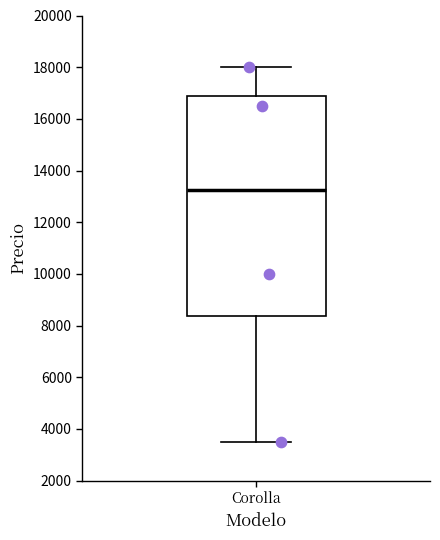

Read this box plot against the y-axis: the position of the median line, the range covered by the box, and the ends of both whiskers. The values are not printed on the chart, so give them approximately, as read against the axis.

median 13200, box 8400 to 16800, whiskers 3600 to 18000